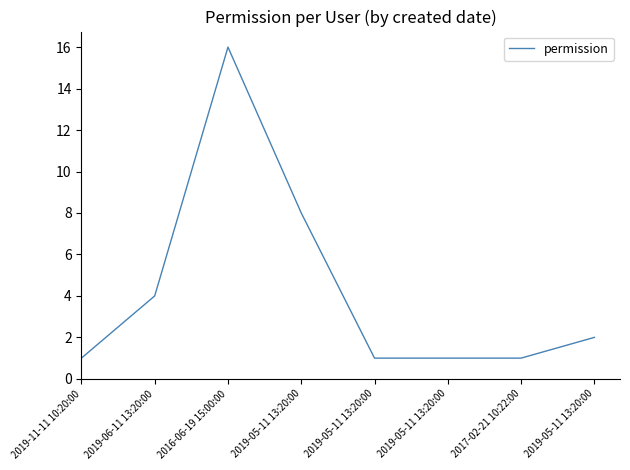

Count the number of categories in the chart.

8